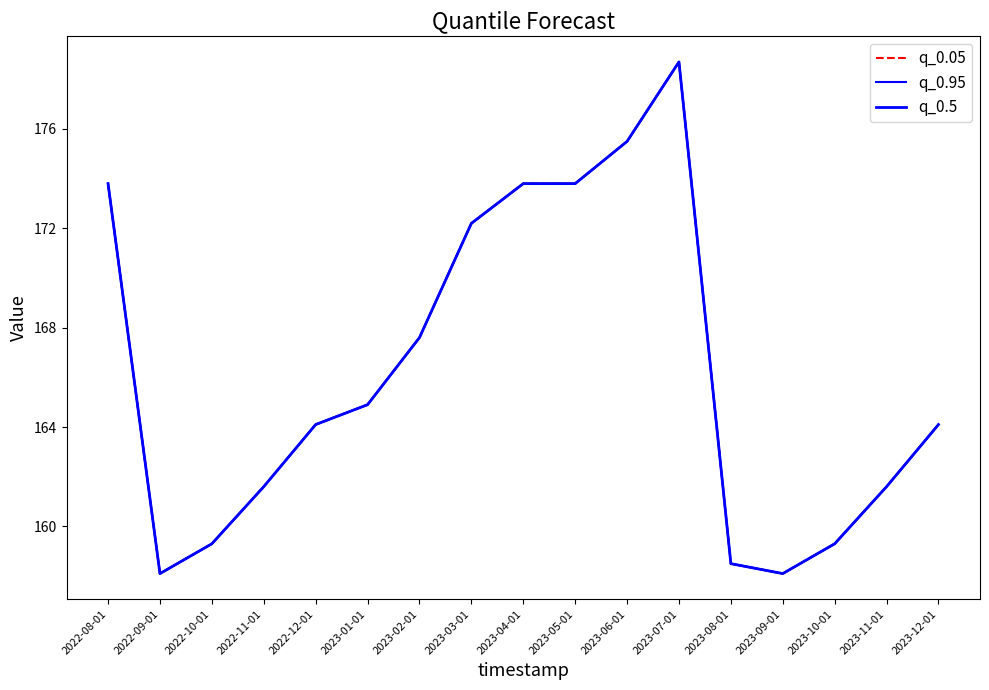

Which series has the largest total across all categories?

q_0.05